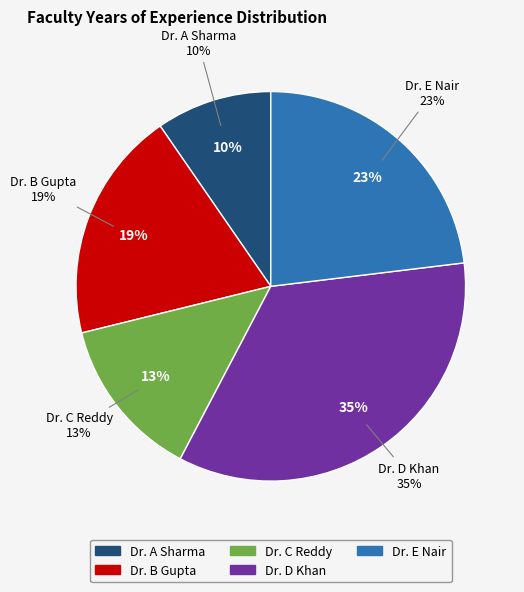

To the nearest percent, what is the difference between the largest and smallest slice percentages?

25%